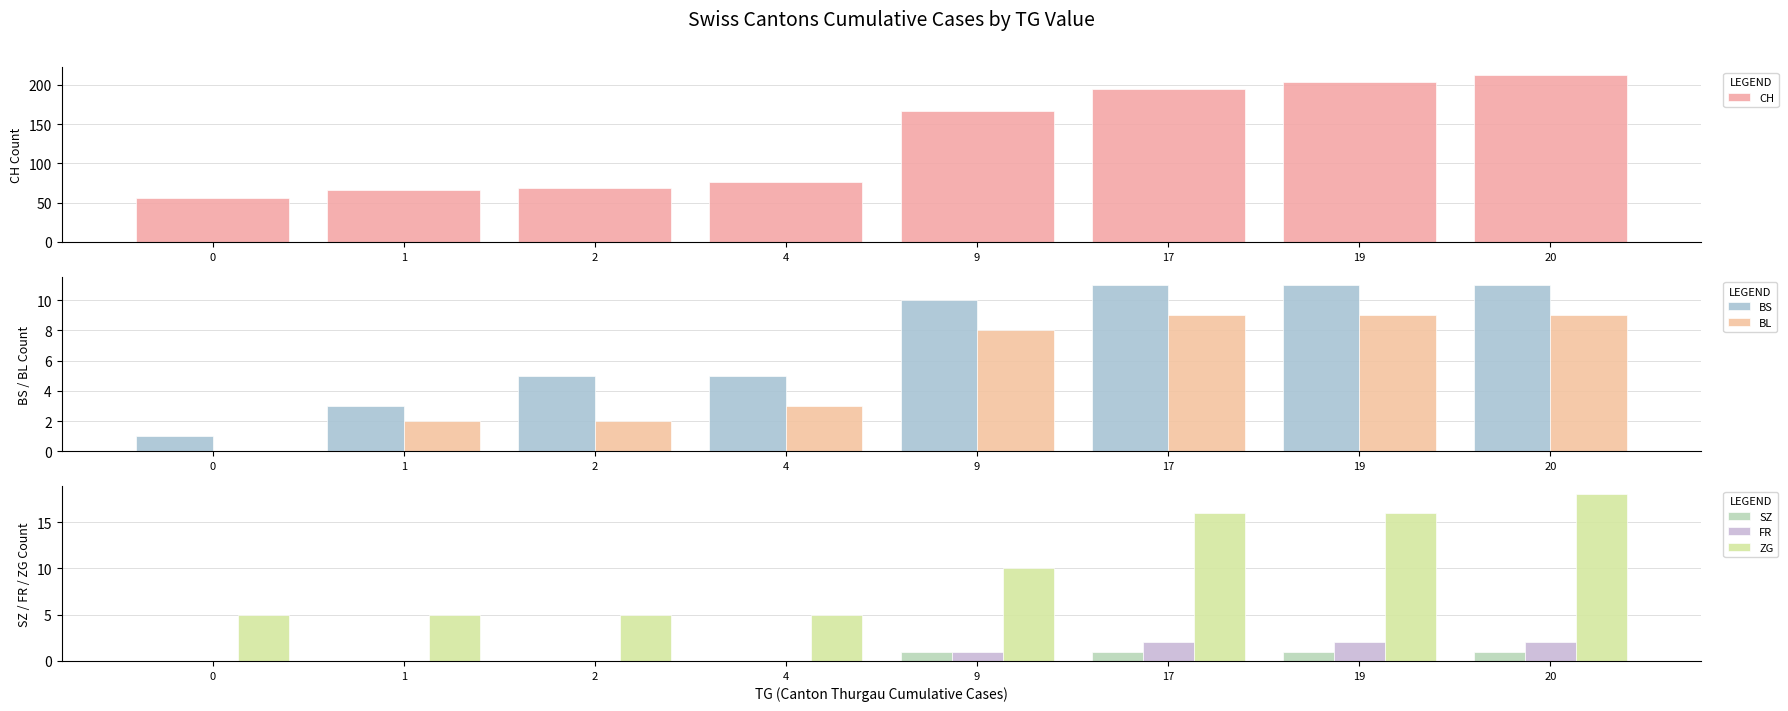

What is the approximate value of BS at 2, to the nearest 5?

5